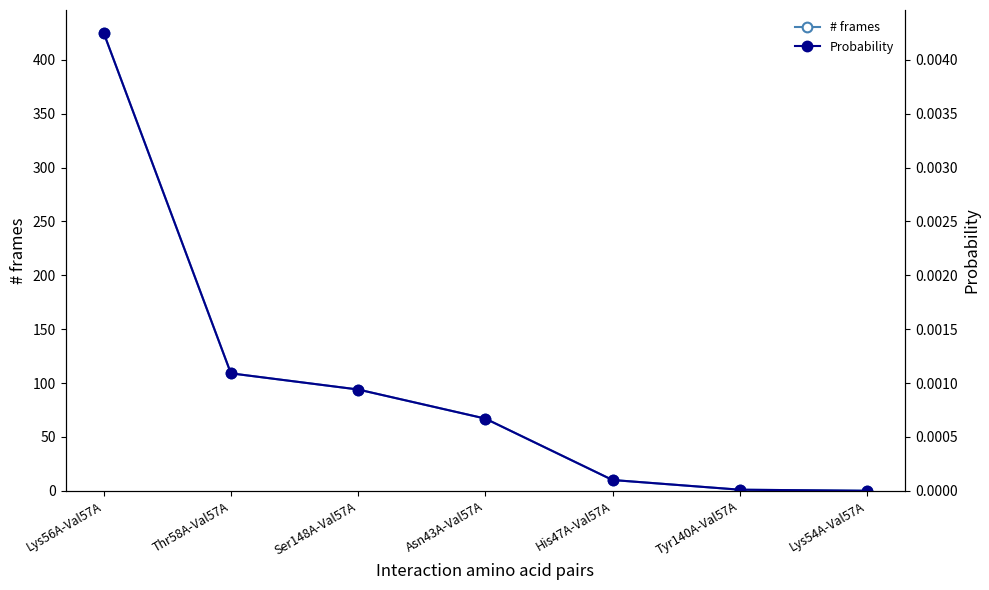

Which label corresponds to the largest value in the chart?

Lys56A-Val57A